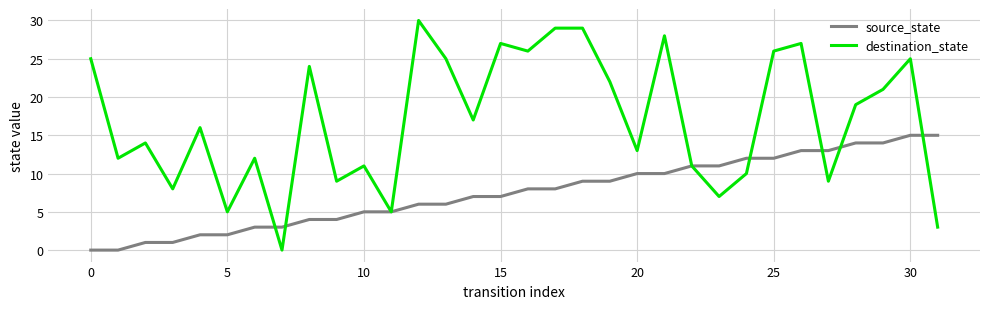

What is the average value of the destination_state series?

17